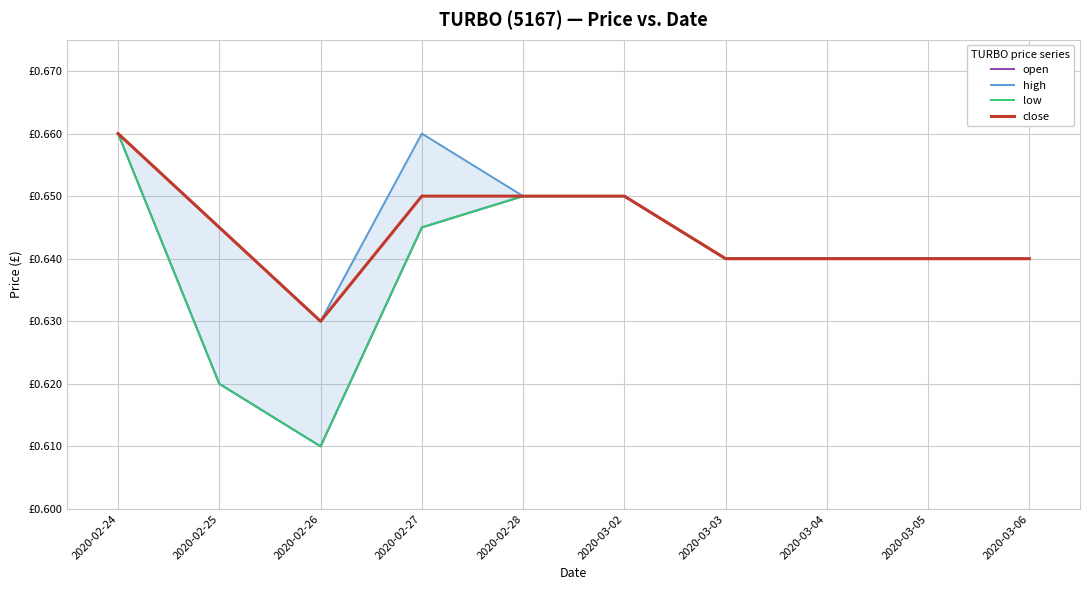

What position from the right is 2020-03-04?

3